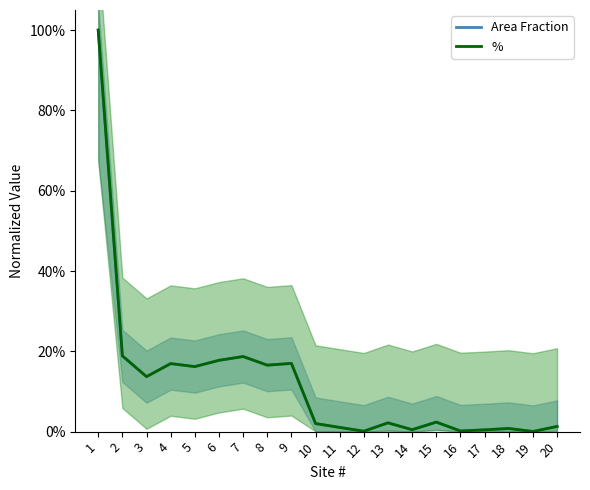

True or false: % and Area Fraction cross at least once.

False